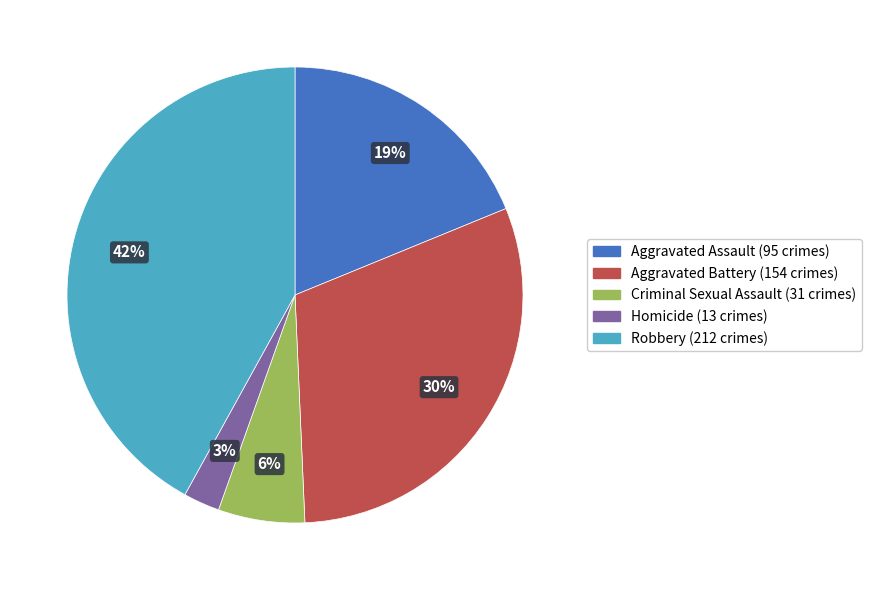

To the nearest percent, what is the difference between the largest and smallest slice percentages?

39%